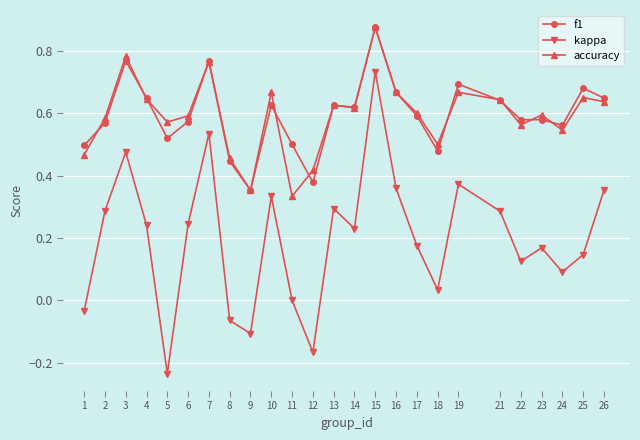

What is the total value across all series at 17?

1.4